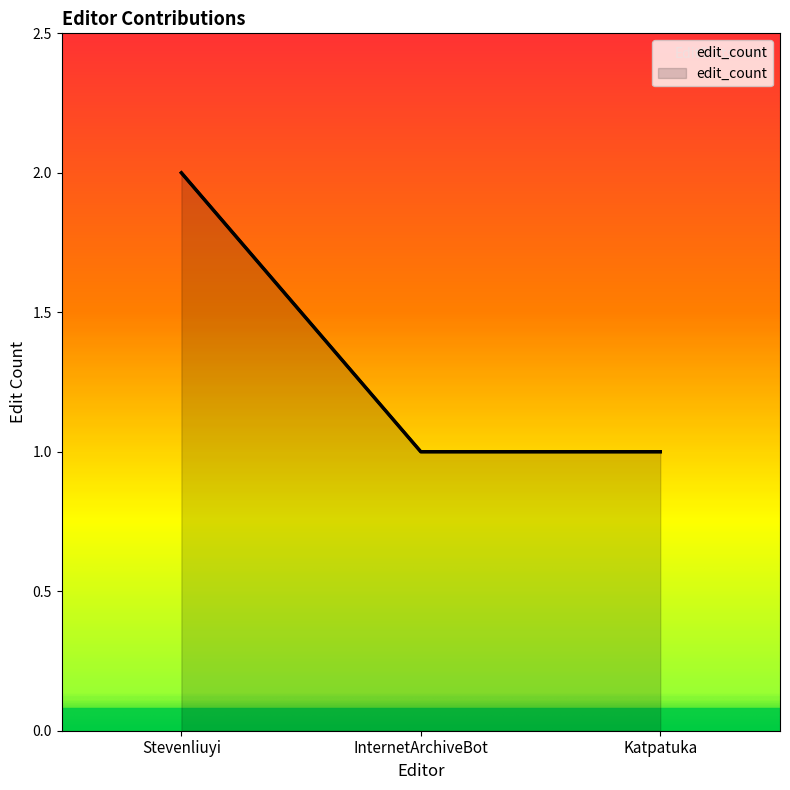

What is the value of the 3rd point from the left?

1